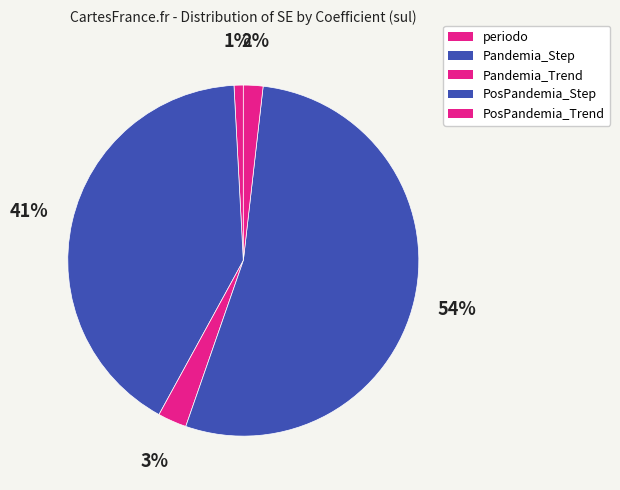

What is the total percentage of Pandemia_Trend and Pandemia_Step?

43.8%